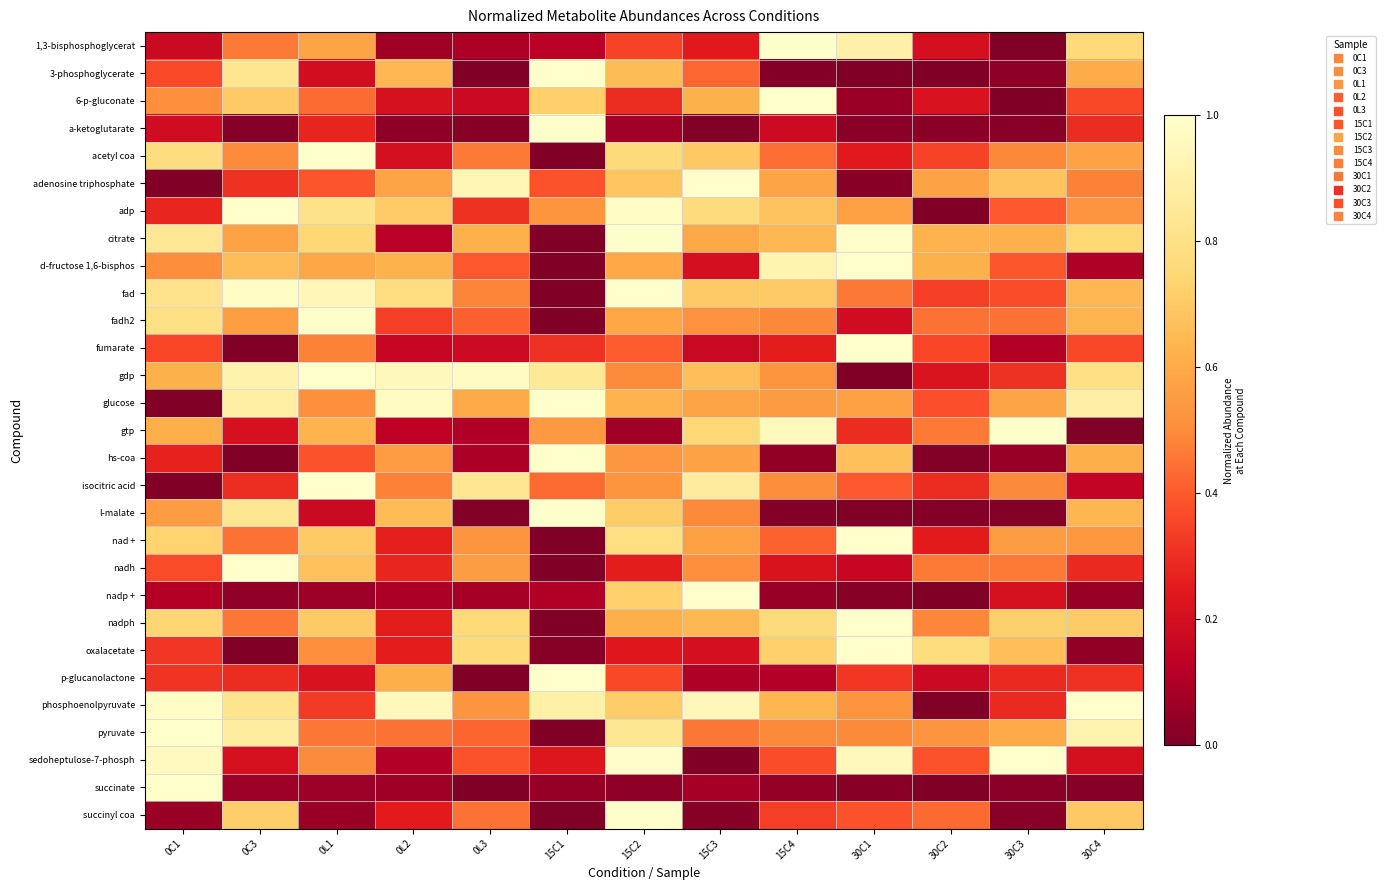

Reading left to right, transcribe all the data shown in this chart.

1,3-bisphosphoglycerat: 0C1=0.2	0C3=0.5	0L1=0.6	0L2=0.1	0L3=0.1	15C1=0.1	15C2=0.3	15C3=0.2	15C4=1.0	30C1=0.9	30C2=0.2	30C3=0.0	30C4=0.8
3-phosphoglycerate: 0C1=0.4	0C3=0.8	0L1=0.2	0L2=0.6	0L3=0.0	15C1=1.0	15C2=0.7	15C3=0.4	15C4=0.0	30C1=0.0	30C2=0.0	30C3=0.0	30C4=0.6
6-p-gluconate: 0C1=0.5	0C3=0.7	0L1=0.4	0L2=0.2	0L3=0.2	15C1=0.7	15C2=0.3	15C3=0.6	15C4=1.0	30C1=0.1	30C2=0.2	30C3=0.0	30C4=0.4
a-ketoglutarate: 0C1=0.2	0C3=0.0	0L1=0.3	0L2=0.0	0L3=0.0	15C1=1.0	15C2=0.1	15C3=0.0	15C4=0.2	30C1=0.0	30C2=0.0	30C3=0.0	30C4=0.3
acetyl coa: 0C1=0.8	0C3=0.5	0L1=1.0	0L2=0.2	0L3=0.5	15C1=0.0	15C2=0.8	15C3=0.7	15C4=0.4	30C1=0.2	30C2=0.3	30C3=0.5	30C4=0.6
adenosine triphosphate: 0C1=0.0	0C3=0.3	0L1=0.4	0L2=0.6	0L3=0.9	15C1=0.4	15C2=0.7	15C3=1.0	15C4=0.6	30C1=0.0	30C2=0.6	30C3=0.7	30C4=0.5
adp: 0C1=0.3	0C3=1.0	0L1=0.8	0L2=0.7	0L3=0.3	15C1=0.5	15C2=1.0	15C3=0.8	15C4=0.7	30C1=0.6	30C2=0.0	30C3=0.4	30C4=0.5
citrate: 0C1=0.8	0C3=0.6	0L1=0.7	0L2=0.1	0L3=0.6	15C1=0.0	15C2=1.0	15C3=0.6	15C4=0.6	30C1=1.0	30C2=0.6	30C3=0.6	30C4=0.8
d-fructose 1,6-bisphos: 0C1=0.5	0C3=0.7	0L1=0.6	0L2=0.6	0L3=0.4	15C1=0.0	15C2=0.6	15C3=0.2	15C4=0.9	30C1=1.0	30C2=0.6	30C3=0.4	30C4=0.1
fad: 0C1=0.8	0C3=1.0	0L1=0.9	0L2=0.8	0L3=0.5	15C1=0.0	15C2=1.0	15C3=0.7	15C4=0.7	30C1=0.5	30C2=0.3	30C3=0.4	30C4=0.6
fadh2: 0C1=0.8	0C3=0.6	0L1=1.0	0L2=0.3	0L3=0.4	15C1=0.0	15C2=0.6	15C3=0.5	15C4=0.5	30C1=0.2	30C2=0.4	30C3=0.4	30C4=0.6
fumarate: 0C1=0.4	0C3=0.0	0L1=0.5	0L2=0.2	0L3=0.2	15C1=0.3	15C2=0.4	15C3=0.2	15C4=0.3	30C1=1.0	30C2=0.4	30C3=0.1	30C4=0.4
gdp: 0C1=0.6	0C3=0.9	0L1=1.0	0L2=1.0	0L3=1.0	15C1=0.9	15C2=0.5	15C3=0.7	15C4=0.5	30C1=0.0	30C2=0.2	30C3=0.3	30C4=0.8
glucose: 0C1=0.0	0C3=0.9	0L1=0.5	0L2=1.0	0L3=0.6	15C1=1.0	15C2=0.6	15C3=0.6	15C4=0.5	30C1=0.6	30C2=0.4	30C3=0.6	30C4=0.9
gtp: 0C1=0.6	0C3=0.2	0L1=0.6	0L2=0.1	0L3=0.1	15C1=0.5	15C2=0.1	15C3=0.8	15C4=1.0	30C1=0.3	30C2=0.5	30C3=1.0	30C4=0.0
hs-coa: 0C1=0.3	0C3=0.0	0L1=0.4	0L2=0.6	0L3=0.1	15C1=1.0	15C2=0.5	15C3=0.6	15C4=0.0	30C1=0.7	30C2=0.0	30C3=0.1	30C4=0.6
isocitric acid: 0C1=0.0	0C3=0.3	0L1=1.0	0L2=0.5	0L3=0.8	15C1=0.4	15C2=0.5	15C3=0.9	15C4=0.5	30C1=0.4	30C2=0.3	30C3=0.5	30C4=0.1
l-malate: 0C1=0.6	0C3=0.8	0L1=0.2	0L2=0.7	0L3=0.0	15C1=1.0	15C2=0.7	15C3=0.5	15C4=0.0	30C1=0.0	30C2=0.0	30C3=0.0	30C4=0.6
nad +: 0C1=0.7	0C3=0.4	0L1=0.7	0L2=0.3	0L3=0.5	15C1=0.0	15C2=0.8	15C3=0.6	15C4=0.4	30C1=1.0	30C2=0.3	30C3=0.6	30C4=0.5
nadh: 0C1=0.4	0C3=1.0	0L1=0.7	0L2=0.3	0L3=0.6	15C1=0.0	15C2=0.3	15C3=0.5	15C4=0.2	30C1=0.2	30C2=0.5	30C3=0.5	30C4=0.3
nadp +: 0C1=0.1	0C3=0.0	0L1=0.1	0L2=0.1	0L3=0.1	15C1=0.1	15C2=0.7	15C3=1.0	15C4=0.1	30C1=0.0	30C2=0.0	30C3=0.2	30C4=0.1
nadph: 0C1=0.7	0C3=0.5	0L1=0.7	0L2=0.3	0L3=0.8	15C1=0.0	15C2=0.6	15C3=0.6	15C4=0.8	30C1=1.0	30C2=0.5	30C3=0.7	30C4=0.7
oxalacetate: 0C1=0.3	0C3=0.0	0L1=0.5	0L2=0.3	0L3=0.8	15C1=0.0	15C2=0.2	15C3=0.2	15C4=0.7	30C1=1.0	30C2=0.8	30C3=0.7	30C4=0.0
p-glucanolactone: 0C1=0.3	0C3=0.3	0L1=0.2	0L2=0.6	0L3=0.0	15C1=1.0	15C2=0.4	15C3=0.1	15C4=0.1	30C1=0.3	30C2=0.2	30C3=0.3	30C4=0.3
phosphoenolpyruvate: 0C1=1.0	0C3=0.8	0L1=0.3	0L2=1.0	0L3=0.5	15C1=0.9	15C2=0.7	15C3=0.9	15C4=0.6	30C1=0.5	30C2=0.0	30C3=0.3	30C4=1.0
pyruvate: 0C1=1.0	0C3=0.9	0L1=0.5	0L2=0.4	0L3=0.4	15C1=0.0	15C2=0.8	15C3=0.5	15C4=0.5	30C1=0.5	30C2=0.5	30C3=0.6	30C4=0.9
sedoheptulose-7-phosph: 0C1=1.0	0C3=0.2	0L1=0.5	0L2=0.1	0L3=0.4	15C1=0.2	15C2=1.0	15C3=0.0	15C4=0.4	30C1=1.0	30C2=0.4	30C3=1.0	30C4=0.2
succinate: 0C1=1.0	0C3=0.1	0L1=0.1	0L2=0.1	0L3=0.0	15C1=0.0	15C2=0.0	15C3=0.1	15C4=0.0	30C1=0.0	30C2=0.0	30C3=0.0	30C4=0.0
succinyl coa: 0C1=0.1	0C3=0.7	0L1=0.1	0L2=0.3	0L3=0.4	15C1=0.0	15C2=1.0	15C3=0.0	15C4=0.3	30C1=0.4	30C2=0.4	30C3=0.0	30C4=0.7